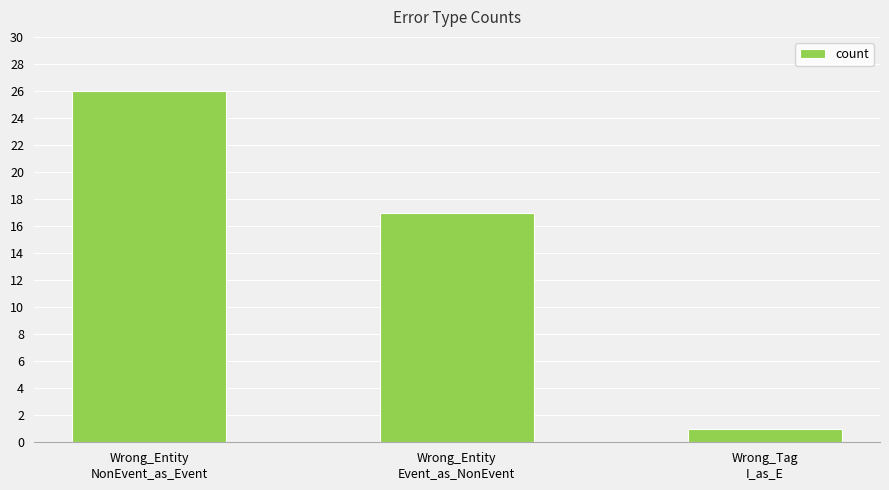

List the labels in order of value, largest first.

Wrong_Entity
NonEvent_as_Event, Wrong_Entity
Event_as_NonEvent, Wrong_Tag
I_as_E